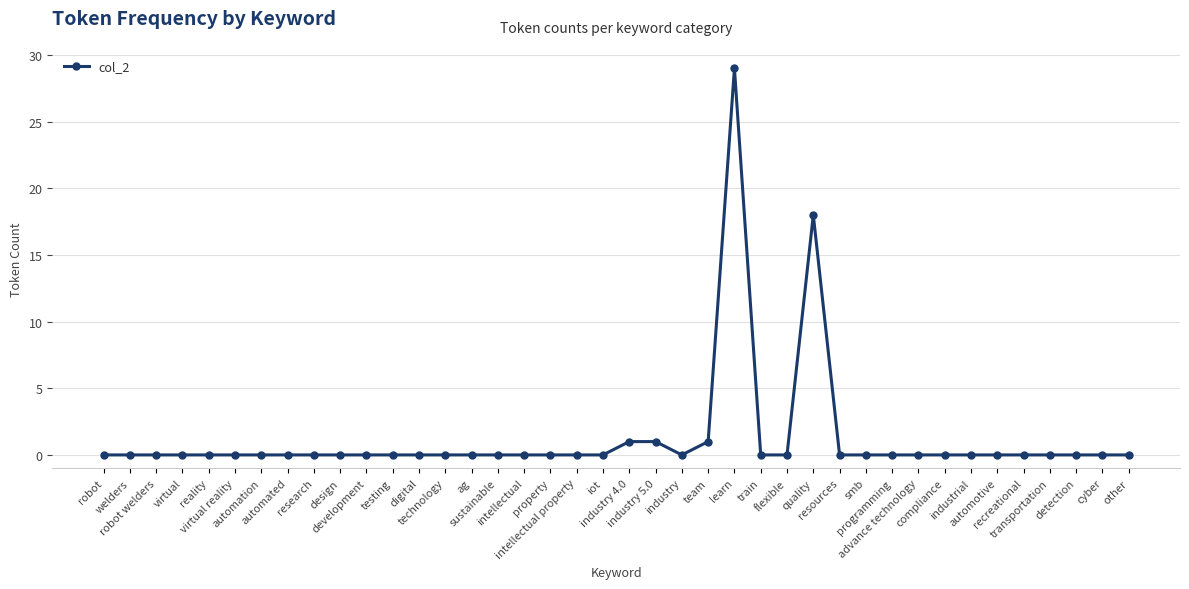

How many lines are shown in the chart?

1